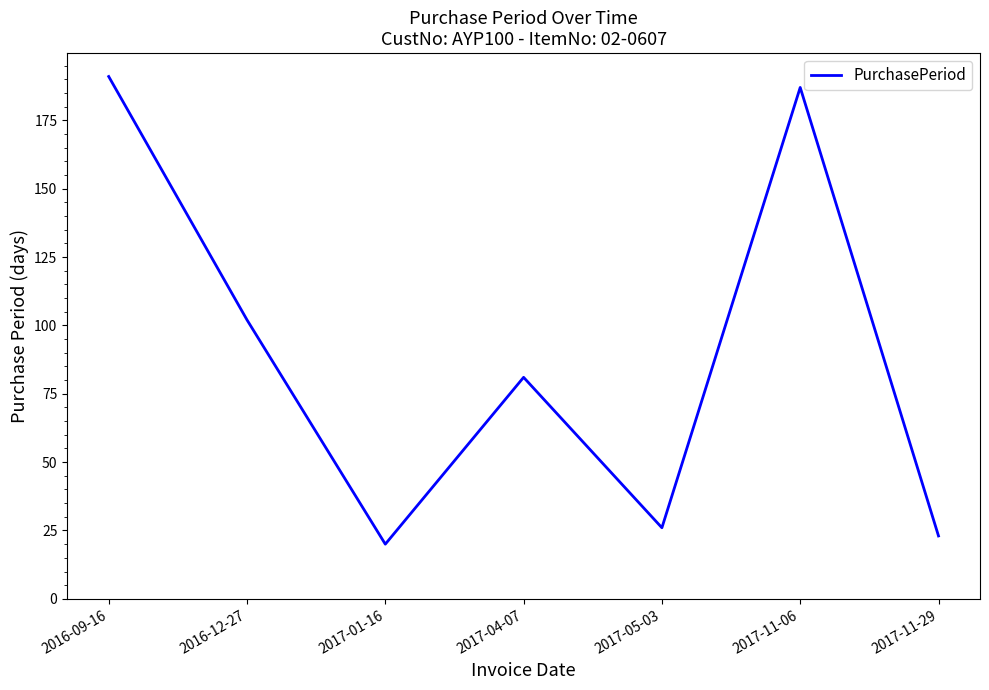

How many values are below 81?

3